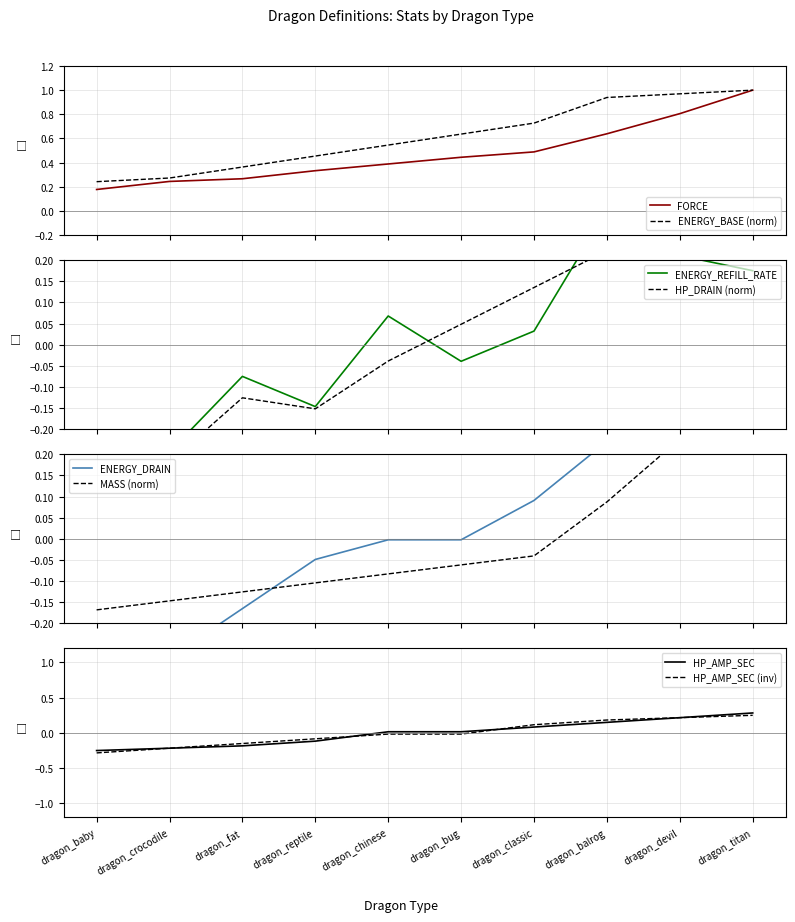

True or false: ENERGY_DRAIN has more than 1 points higher than both neighbors.

False